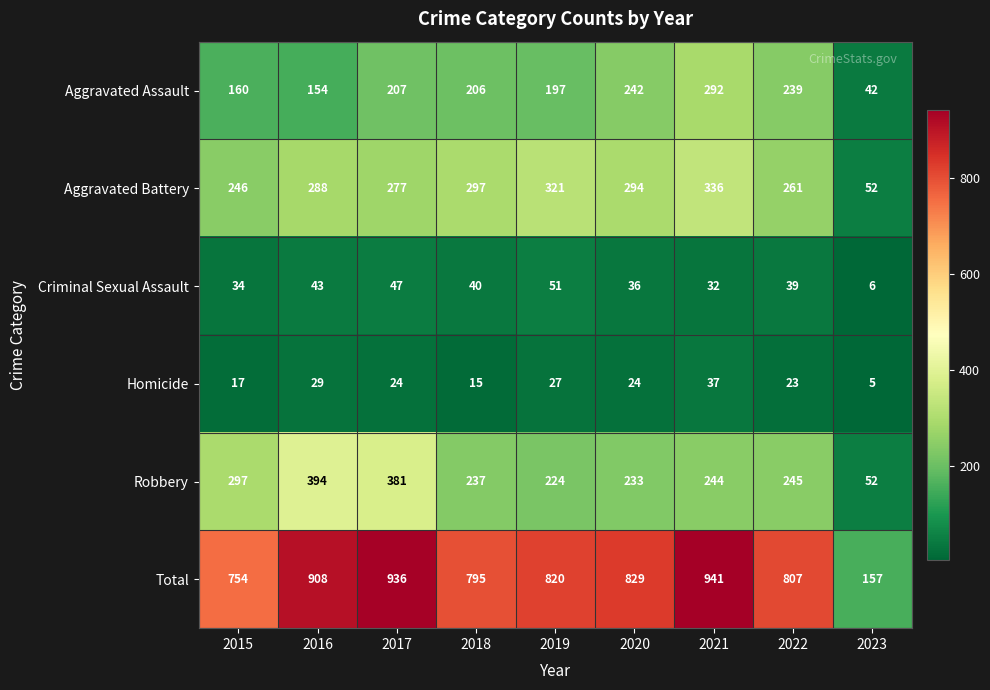

What is the sum of all Robbery values?

2307